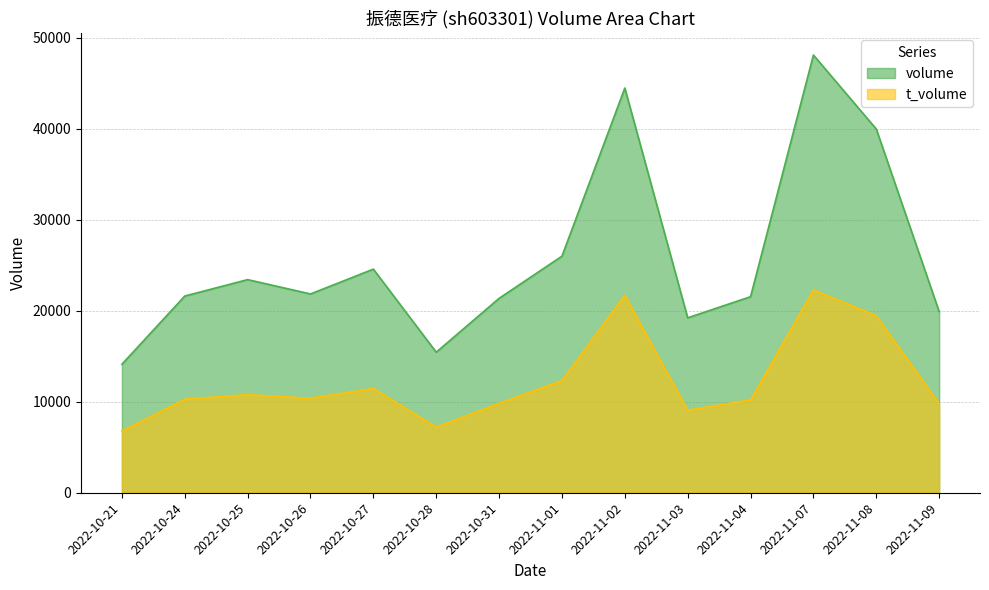

What is the difference between the maximum and minimum values in the volume series?

33991